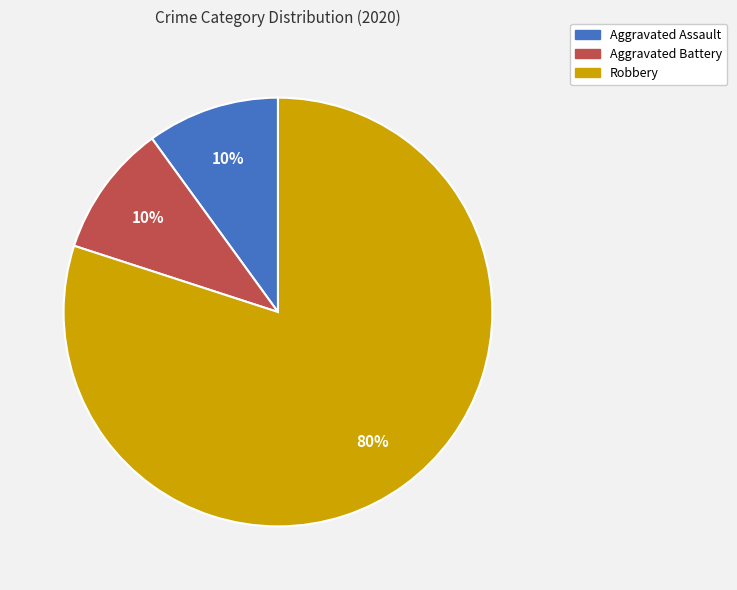

Count the number of slices in the pie.

3